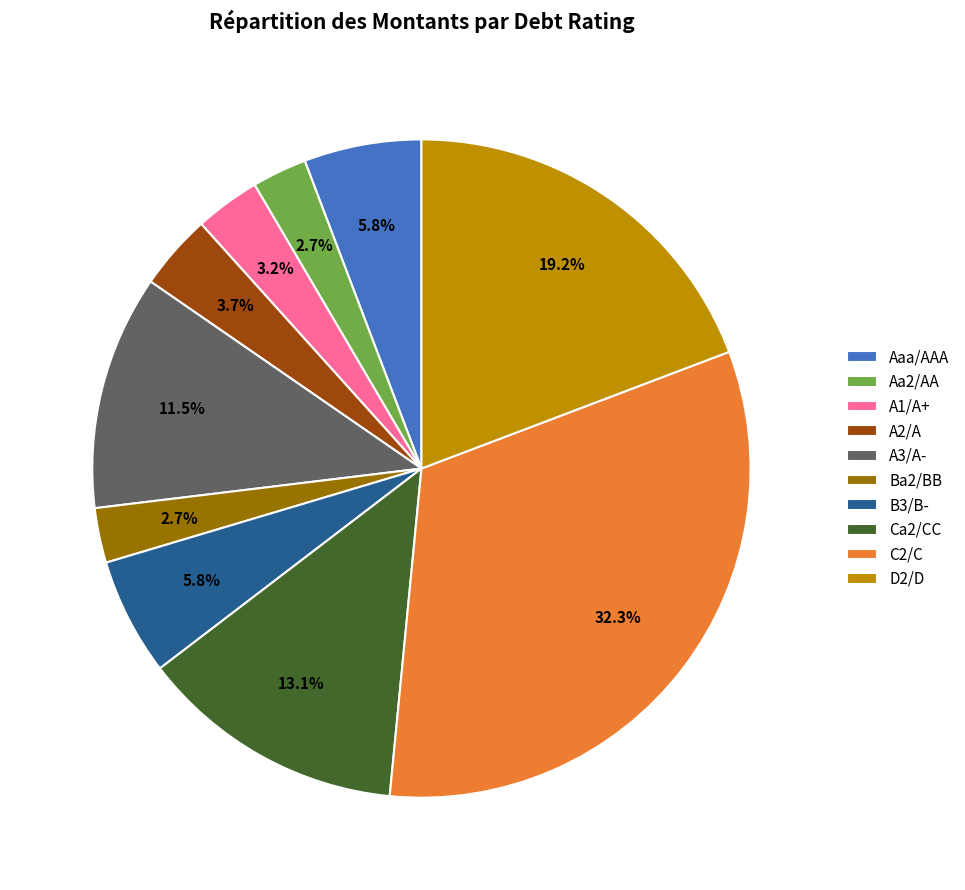

To the nearest percent, what percentage of the pie is Aaa/AAA?

6%